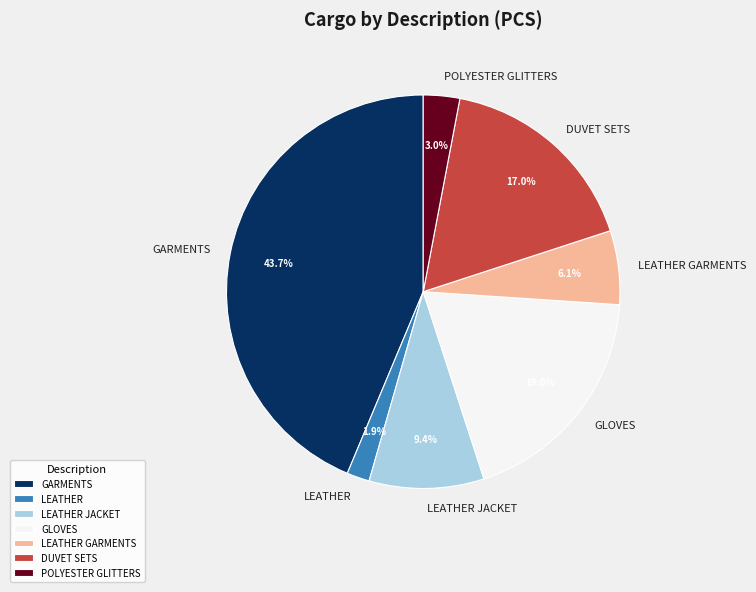

Which slice is the smallest?

LEATHER